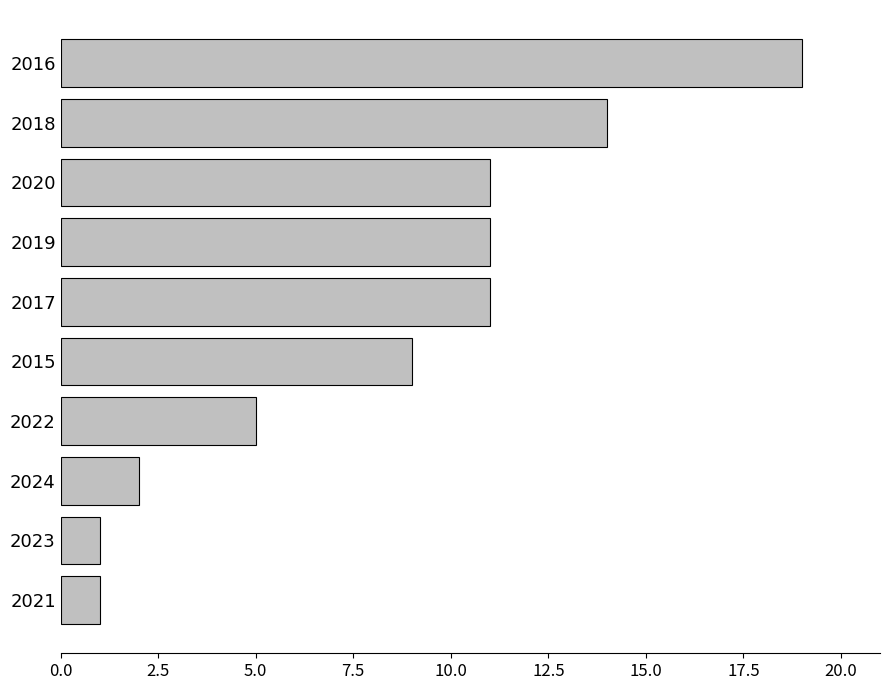

True or false: the data shows 13 at 2015.

False